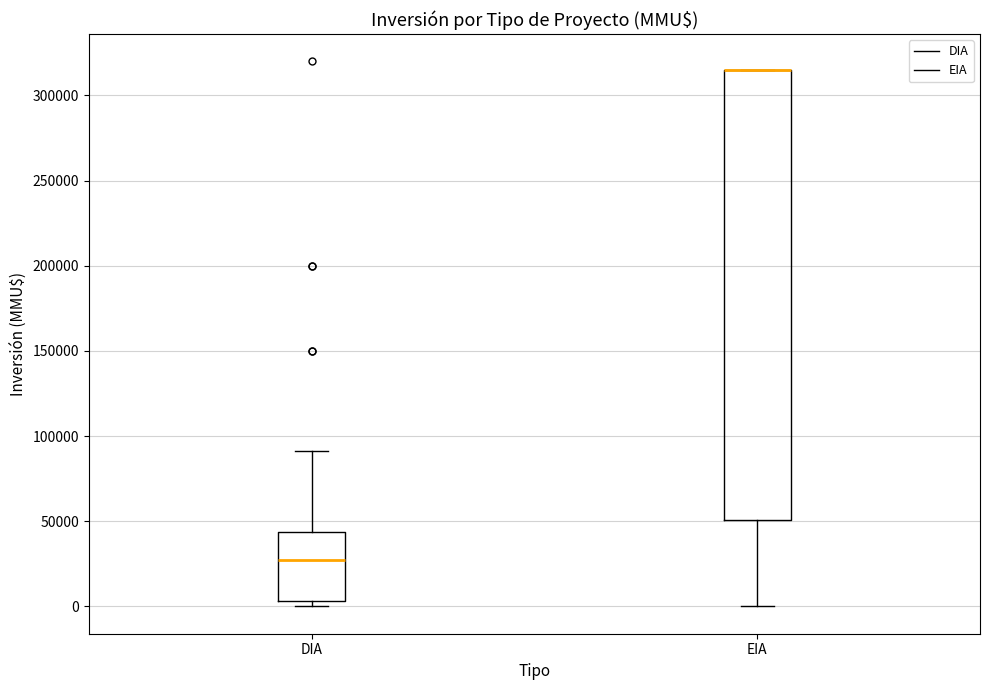

Comparing the boxes themselves (not the whiskers), which one is the tallest?

EIA